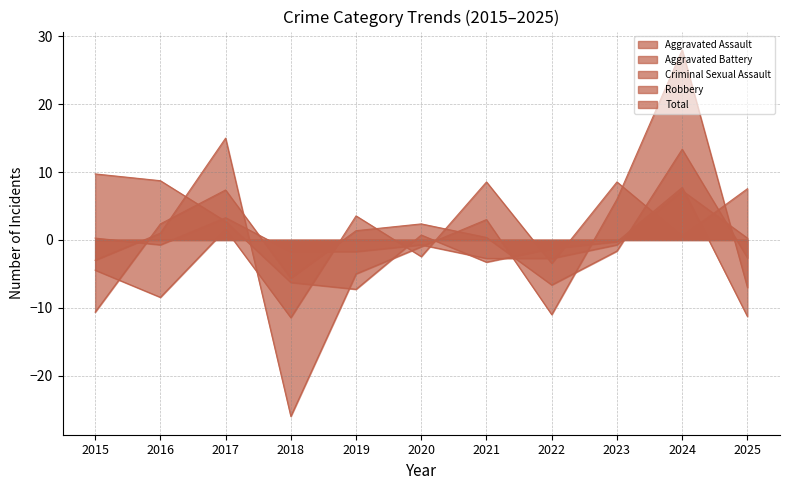

What is the value of the Aggravated Battery point at the 10th from the left?

13.4